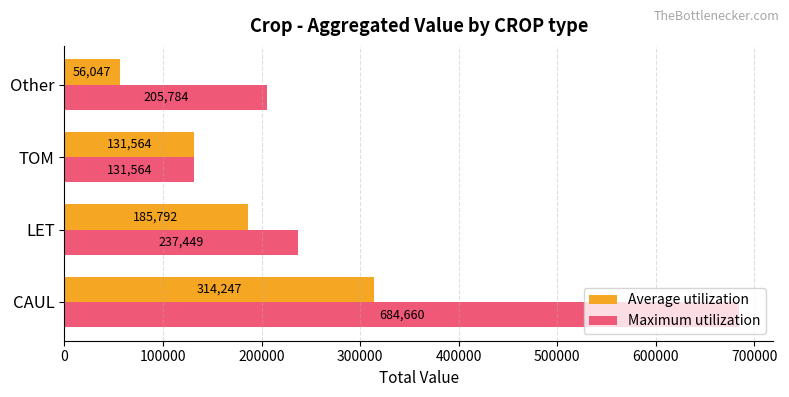

Which series has the widest spread of values?

Maximum utilization